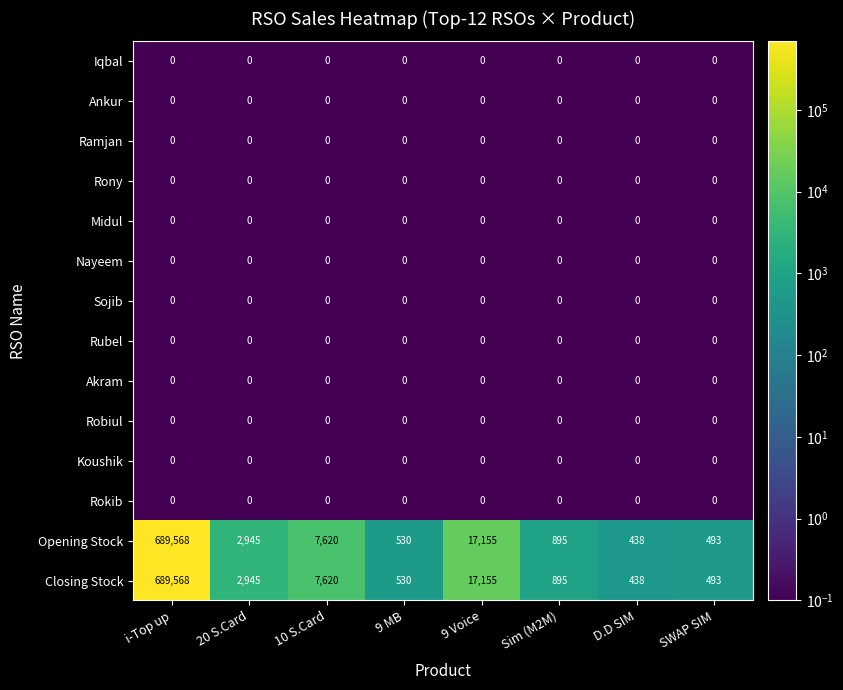

What is the difference between the highest and lowest values at 9 MB?

530